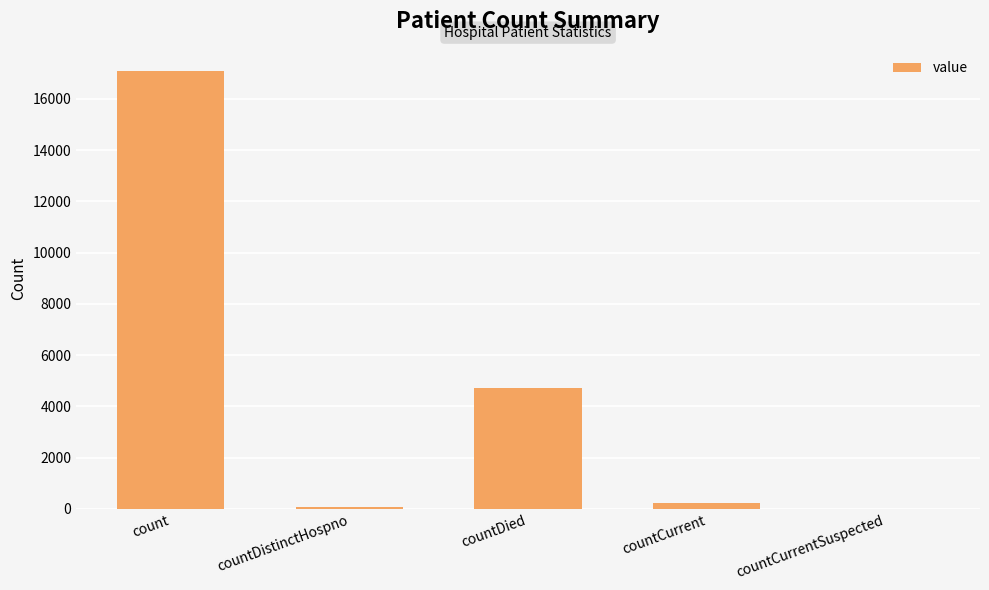

Where is the data nearest to the value 8549?

countDied